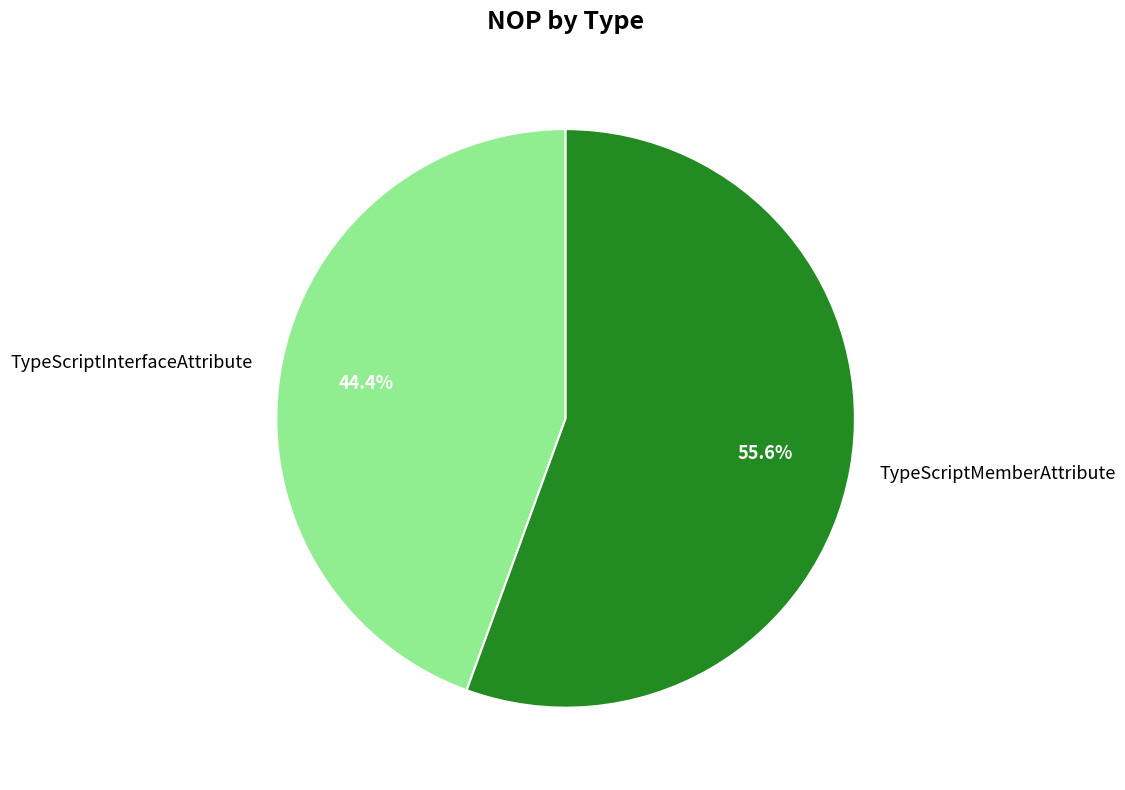

What percentage is NOT represented by TypeScriptInterfaceAttribute?

55.6%